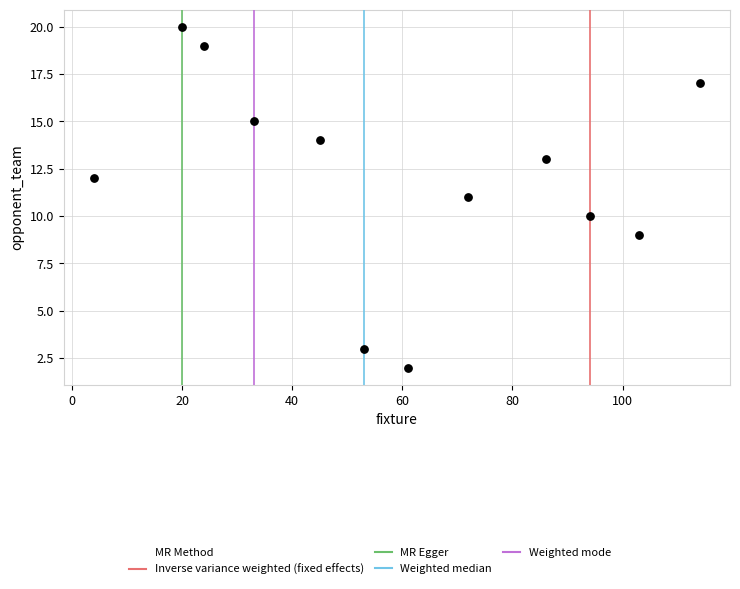

What is the average Y value?

12